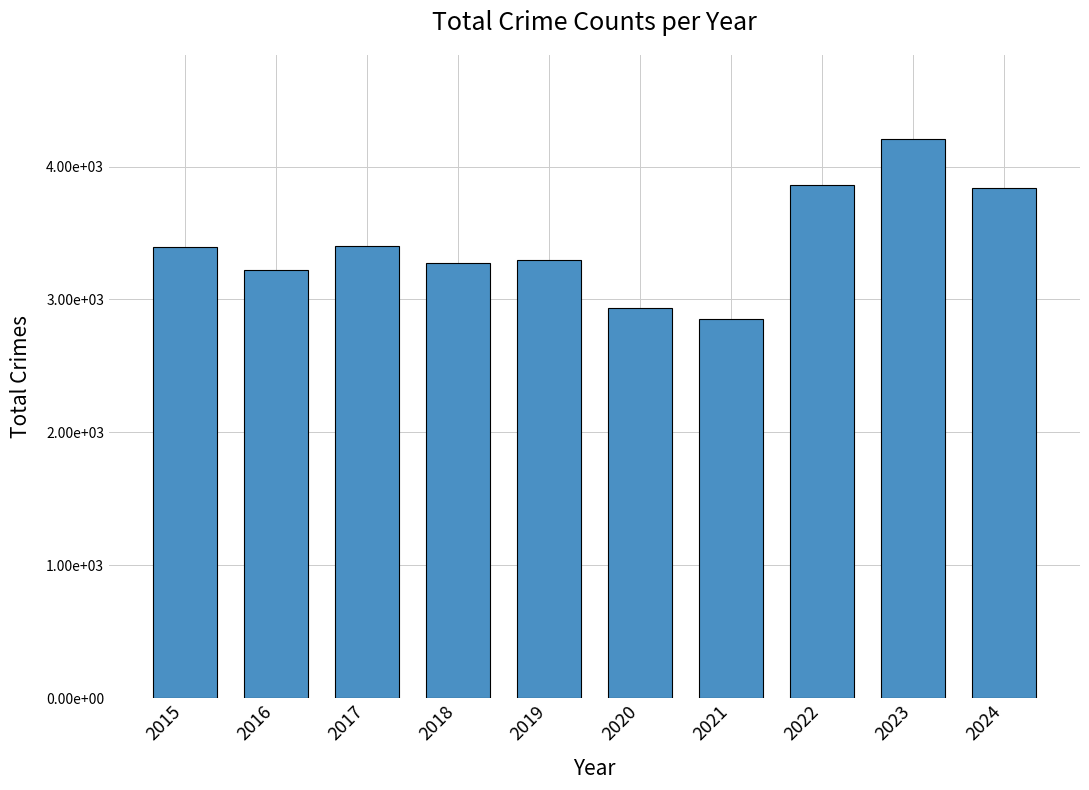

Which has a higher value, 2016 or 2022?

2022